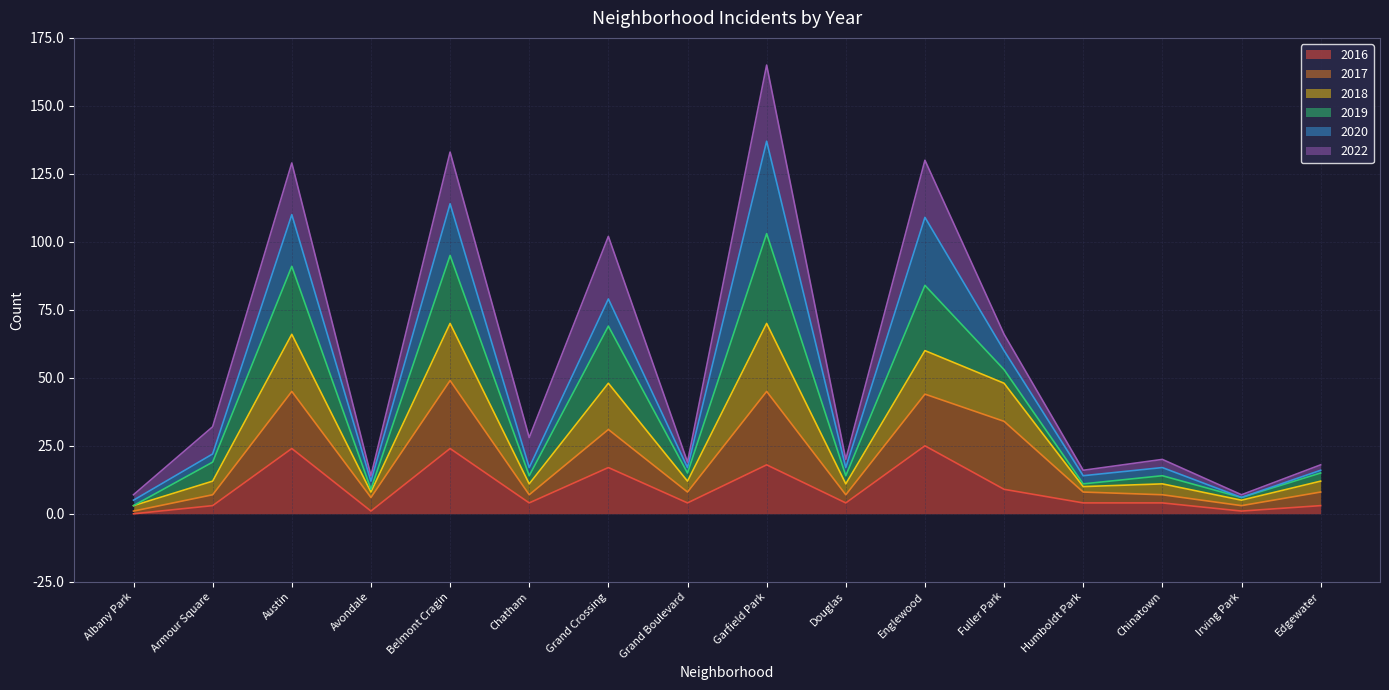

List the labels in order of 2018 value, smallest first.

Albany Park, Irving Park, Avondale, Humboldt Park, Chatham, Douglas, Chinatown, Grand Boulevard, Edgewater, Armour Square, Fuller Park, Grand Crossing, Englewood, Austin, Belmont Cragin, Garfield Park